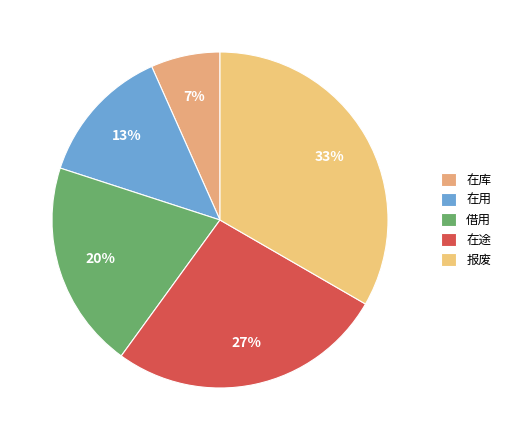

Is there any slice that represents more than half of the pie?

No